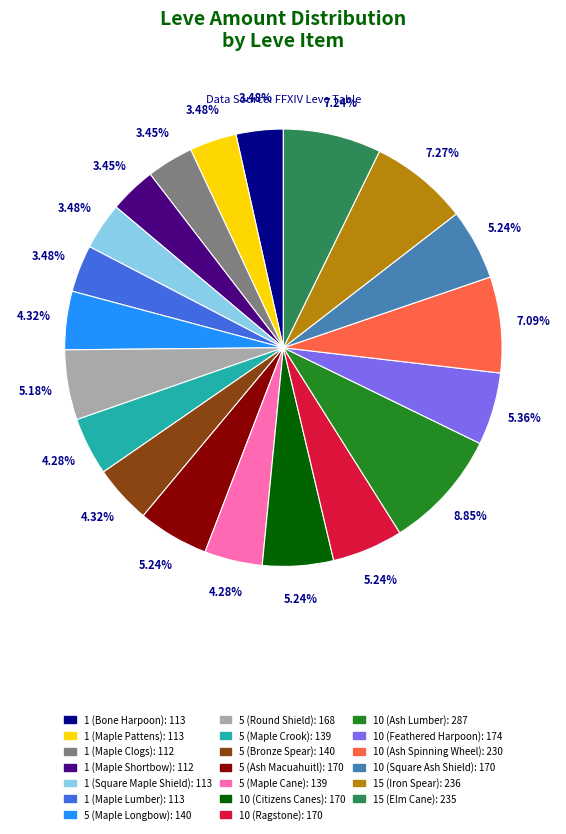

To the nearest percent, what is the average slice percentage?

5%